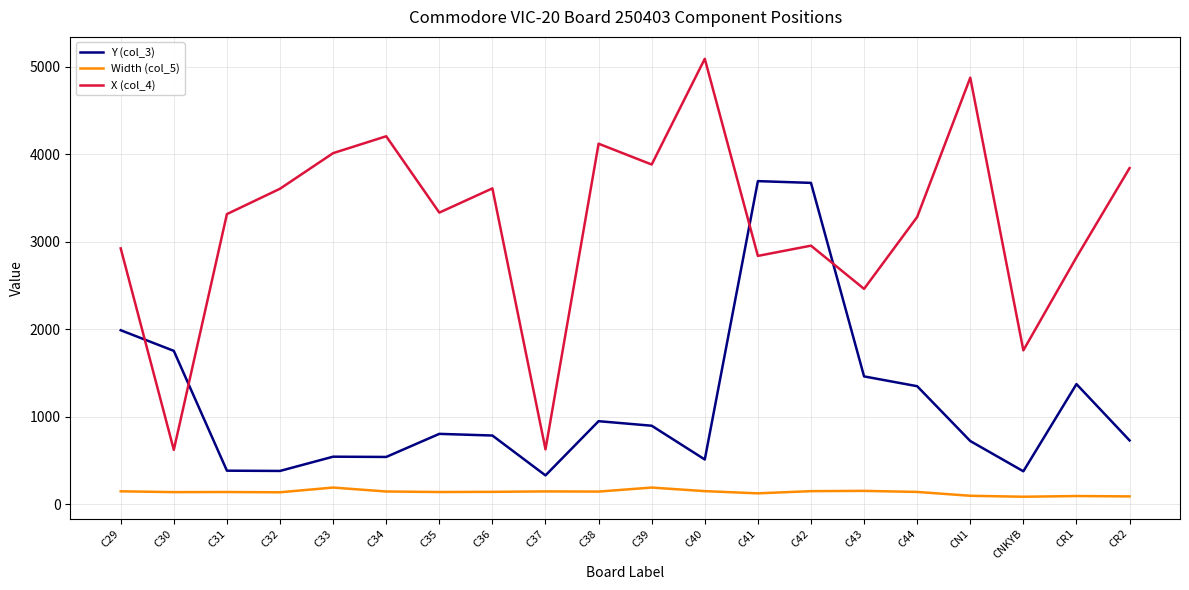

What is the maximum value shown in the chart?

5092